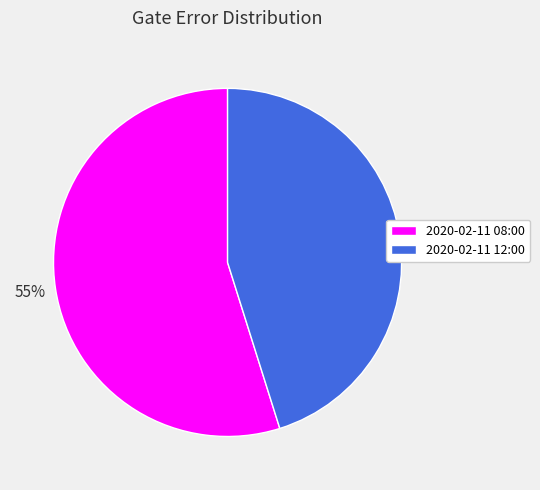

How many segments does this pie chart have?

2